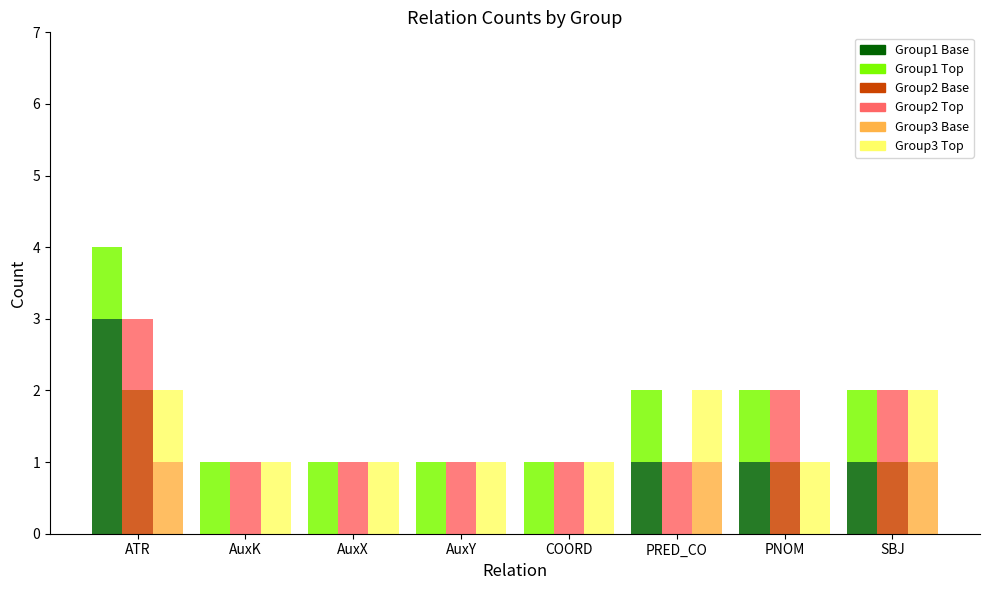

What is the difference between the Count (Group2) values at AuxY and PNOM?

1